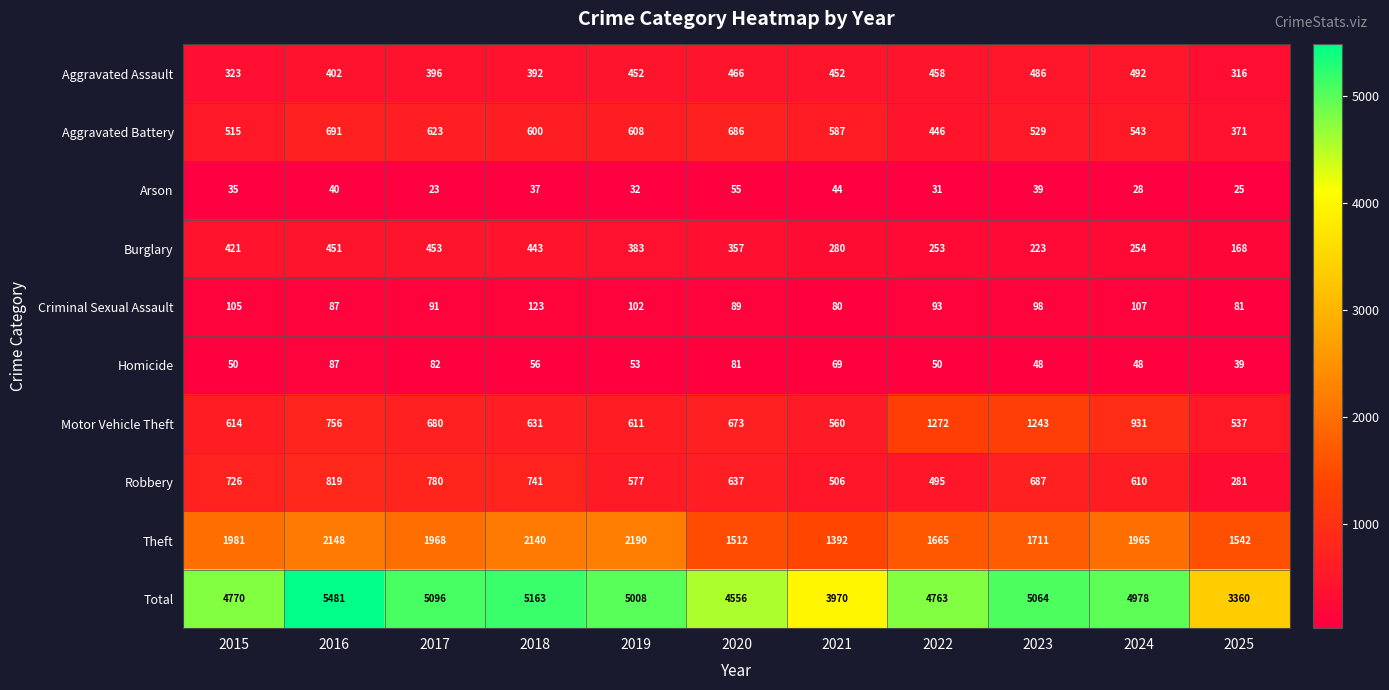

The Arson series shows 44 at 2021. True or false?

True